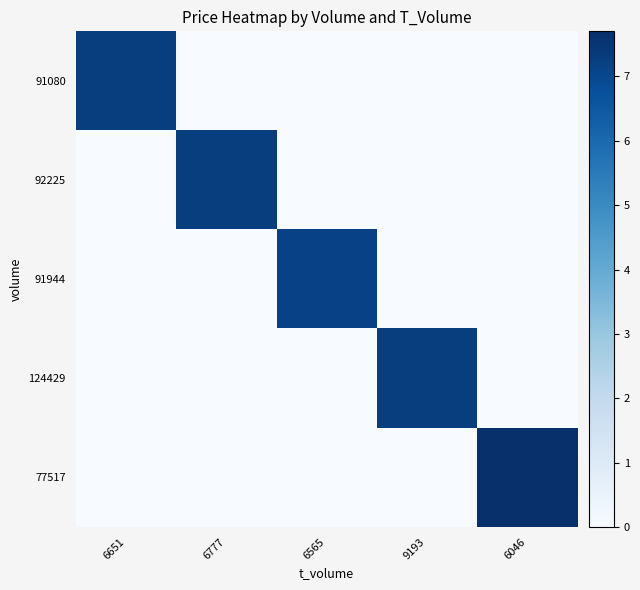

Reading left to right, transcribe all the data shown in this chart.

91080: 6651=7.3	6777=0.0	6565=0.0	9193=0.0	6046=0.0
92225: 6651=0.0	6777=7.3	6565=0.0	9193=0.0	6046=0.0
91944: 6651=0.0	6777=0.0	6565=7.2	9193=0.0	6046=0.0
124429: 6651=0.0	6777=0.0	6565=0.0	9193=7.3	6046=0.0
77517: 6651=0.0	6777=0.0	6565=0.0	9193=0.0	6046=7.7